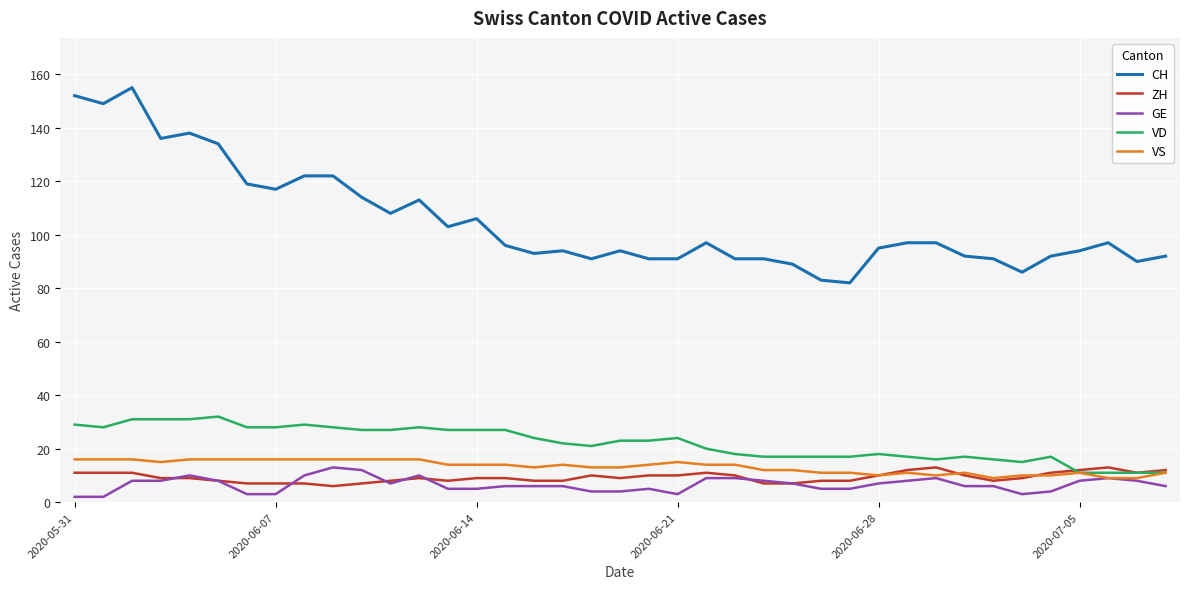

True or false: VD and CH cross at least once.

False